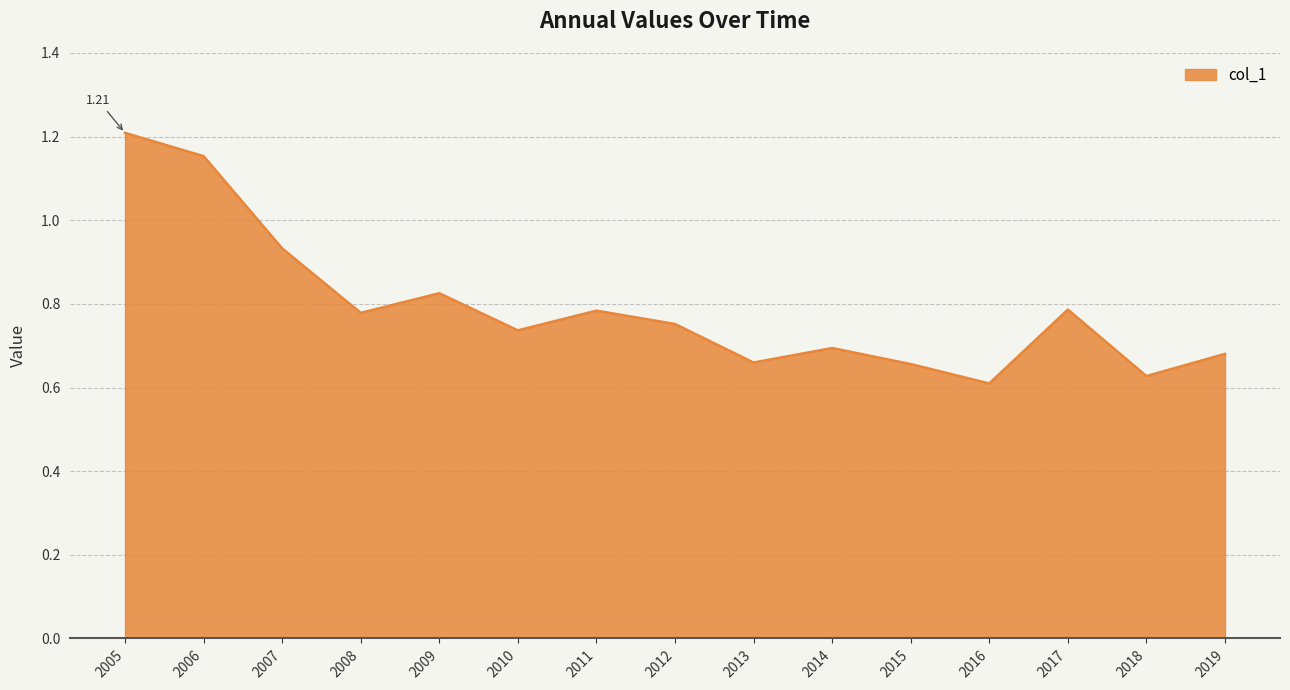

How many interior local valleys (lower than both neighbors) does the data have?

5